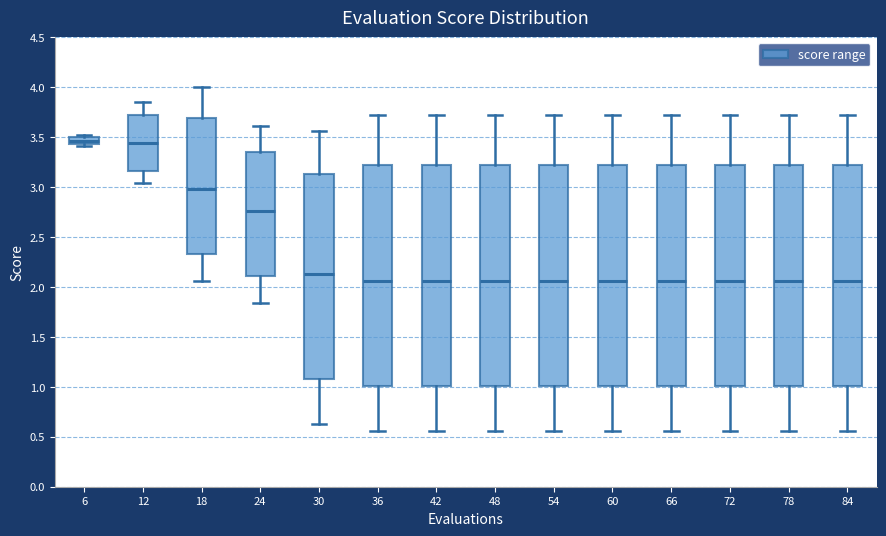

Where does the upper whisker of the box at x = 30 end on the y-axis? The values are not printed on the chart, so give them approximately, as read against the axis.

3.55